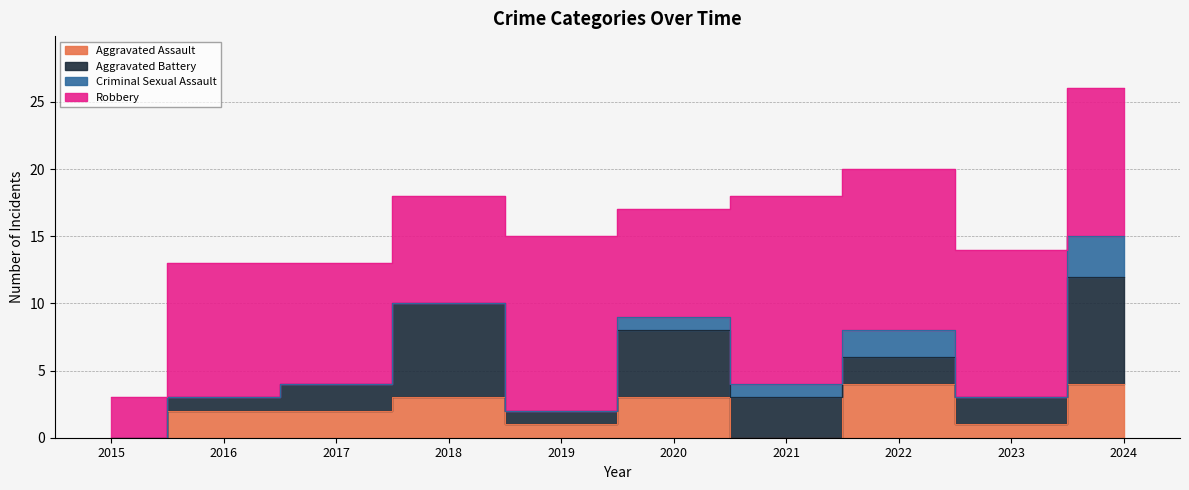

Which series has the largest total across all categories?

Robbery